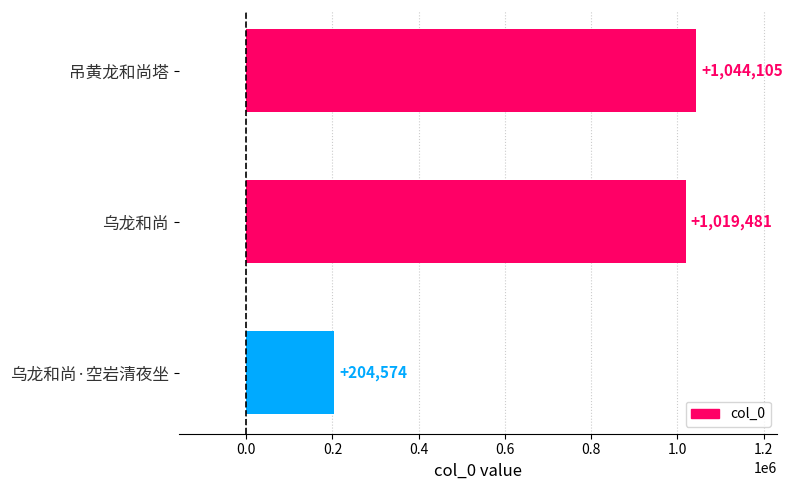

Where is the data nearest to the value 624339?

乌龙和尚